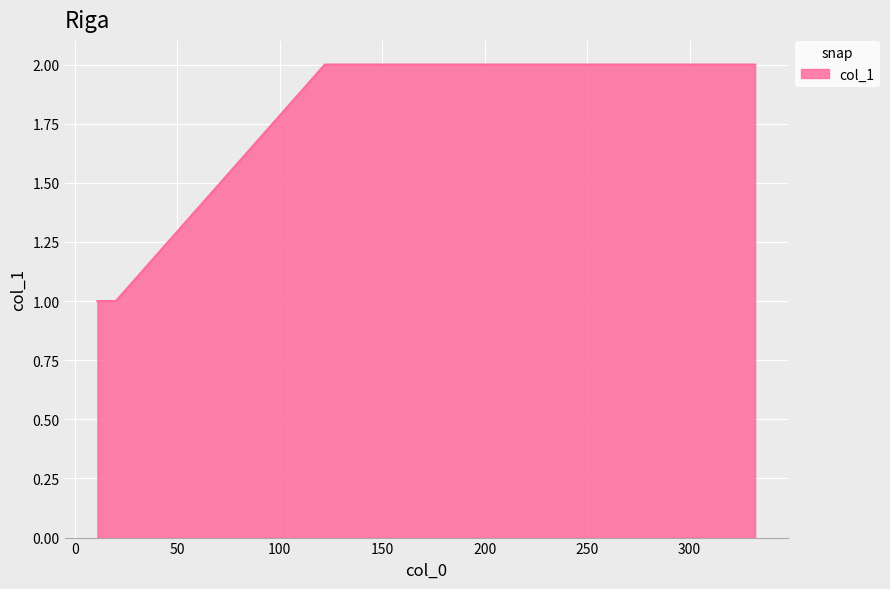

What is the minimum value shown in the chart?

1